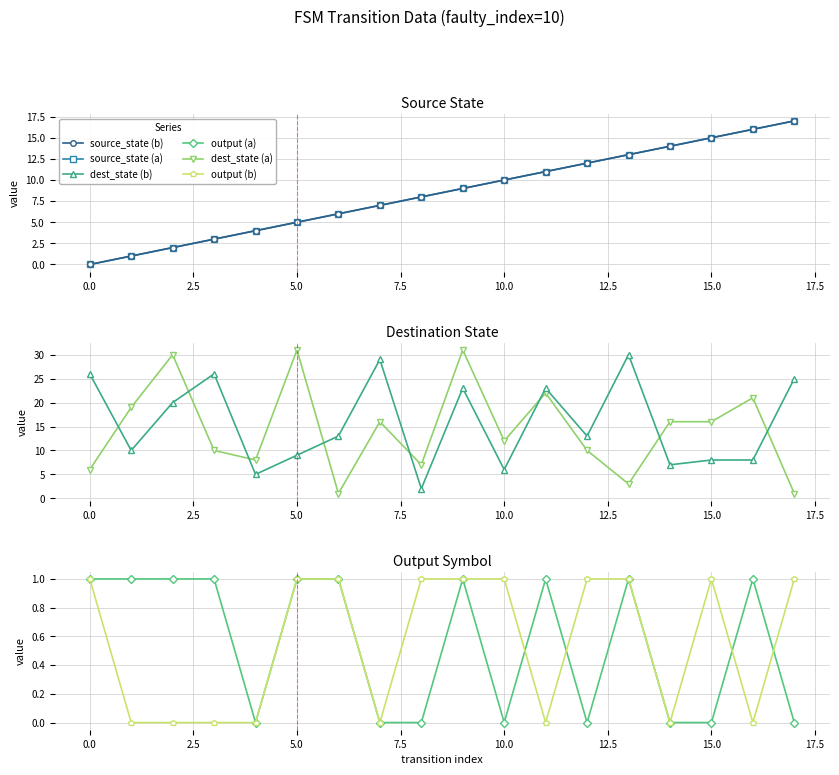

What is the average value of the output (b) series?

1